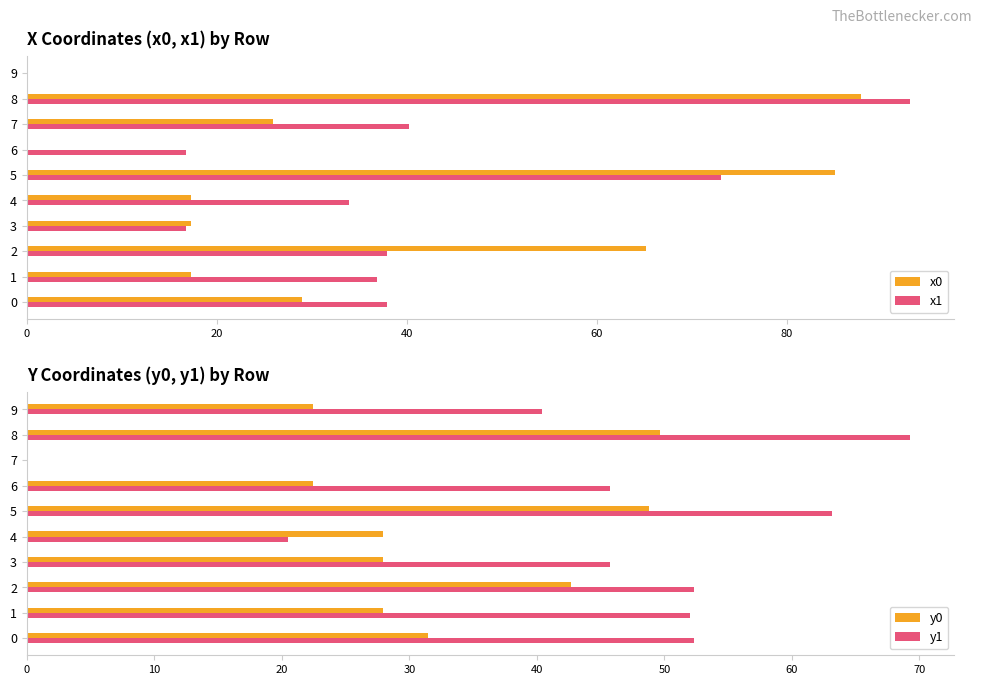

What is the sum of all y1 values?

441.5